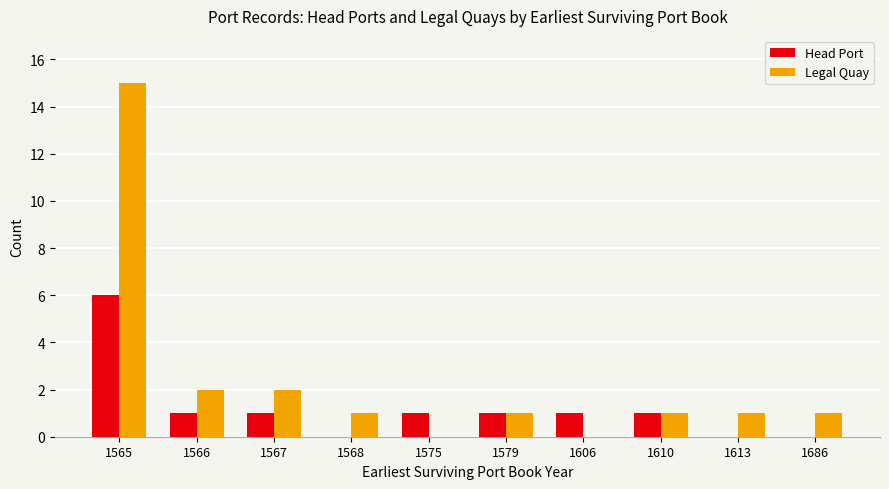

How many groups of bars are there?

10